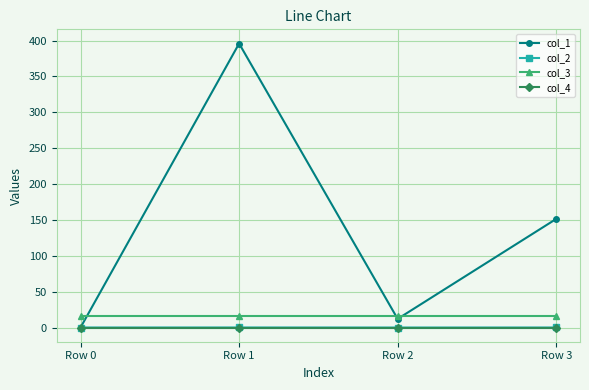

What is the value of the col_3 point at the 3rd from the left?

16.0